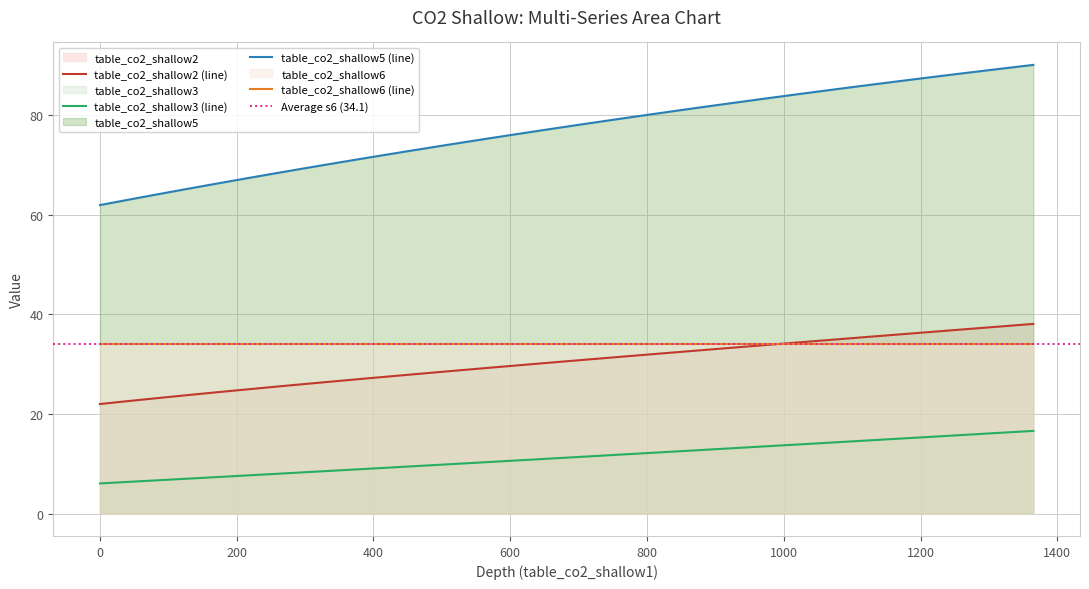

True or false: table_co2_shallow6 (line) and table_co2_shallow5 (line) cross at least once.

False